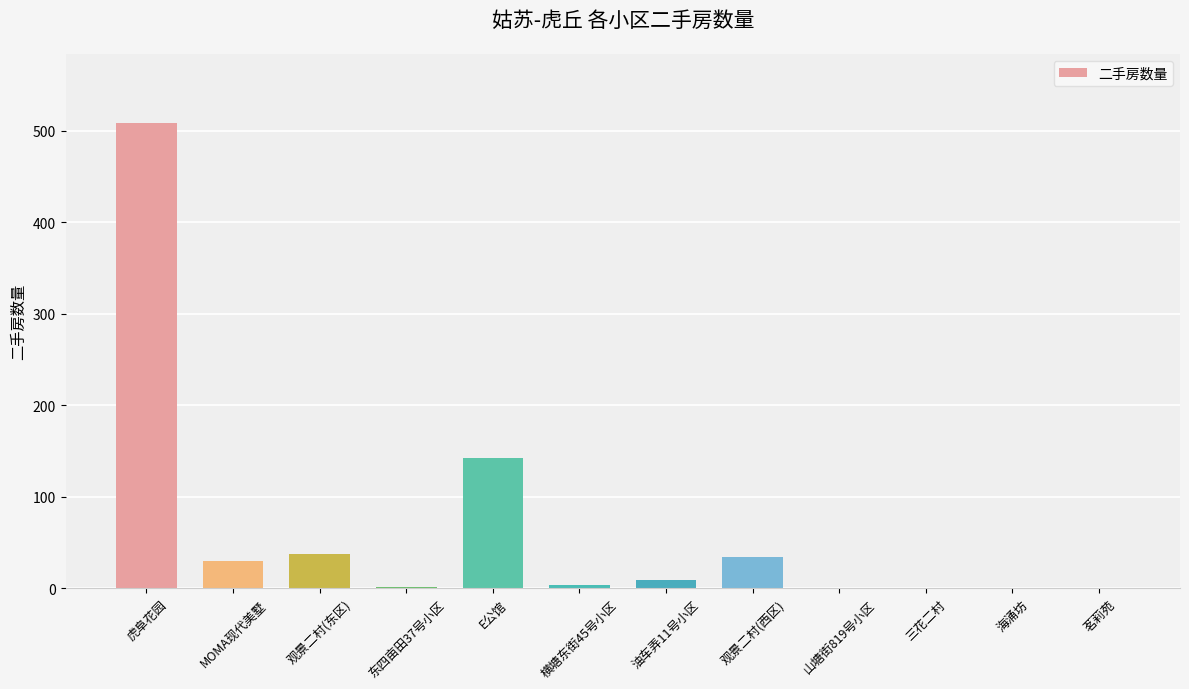

What is the greatest value displayed?

508